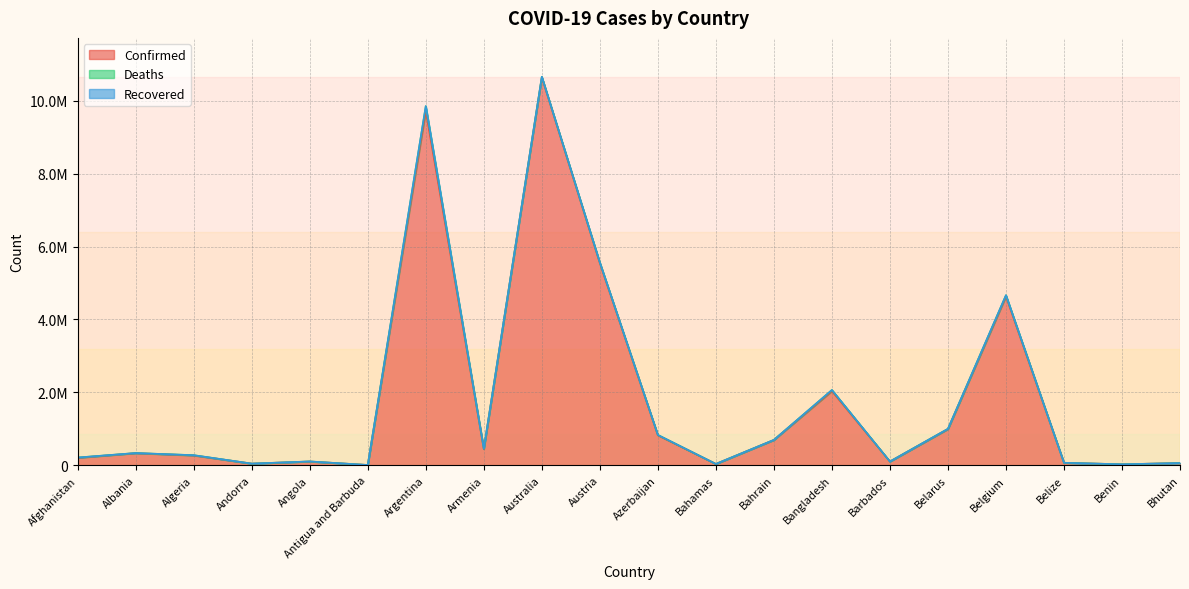

Does the chart have visible grid lines?

Yes